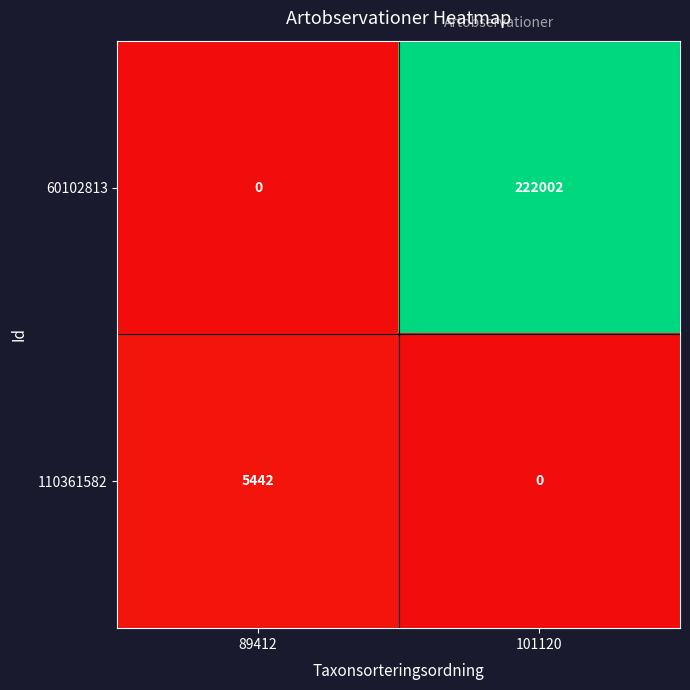

What is the spread (max minus min) of values at 101120?

222002